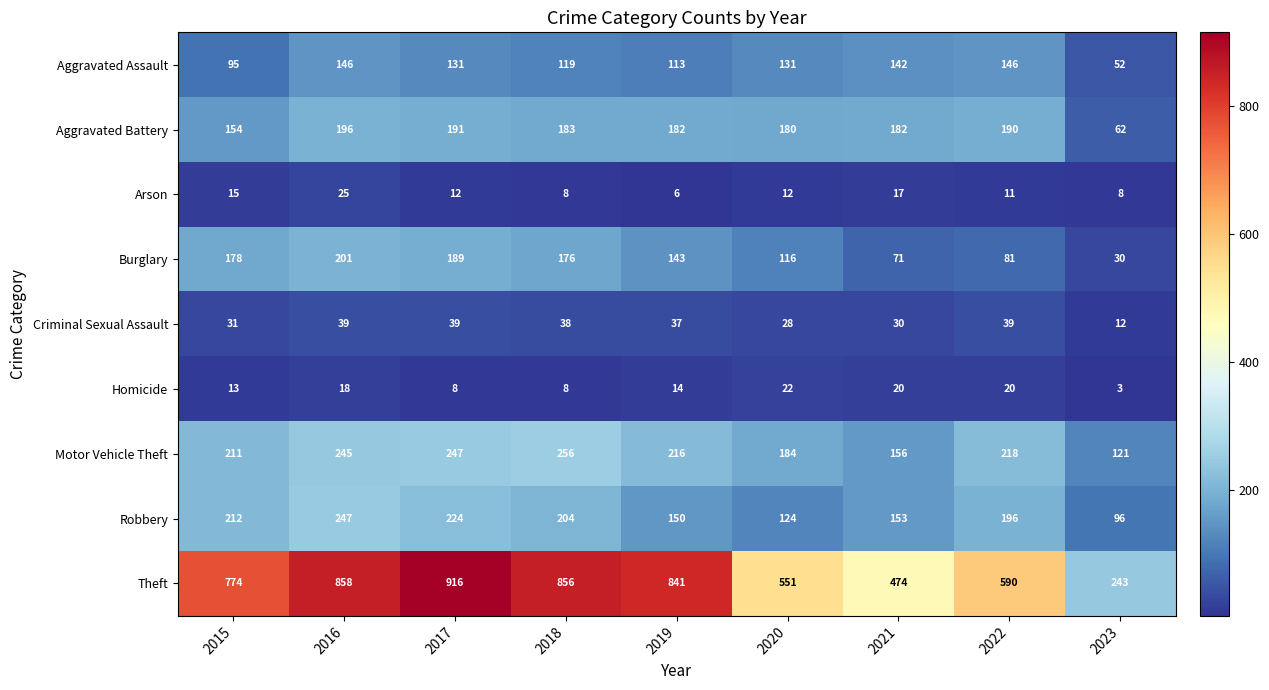

Rank the series at 2016 from lowest to highest value.

Homicide, Arson, Criminal Sexual Assault, Aggravated Assault, Aggravated Battery, Burglary, Motor Vehicle Theft, Robbery, Theft